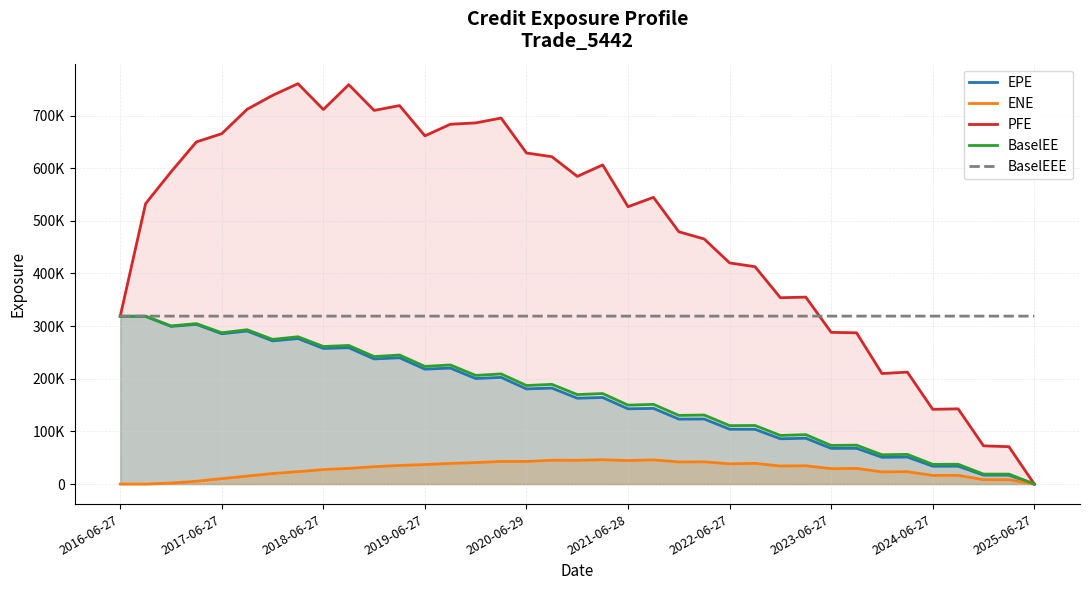

At how many categories does at least one series exceed 712541?

4